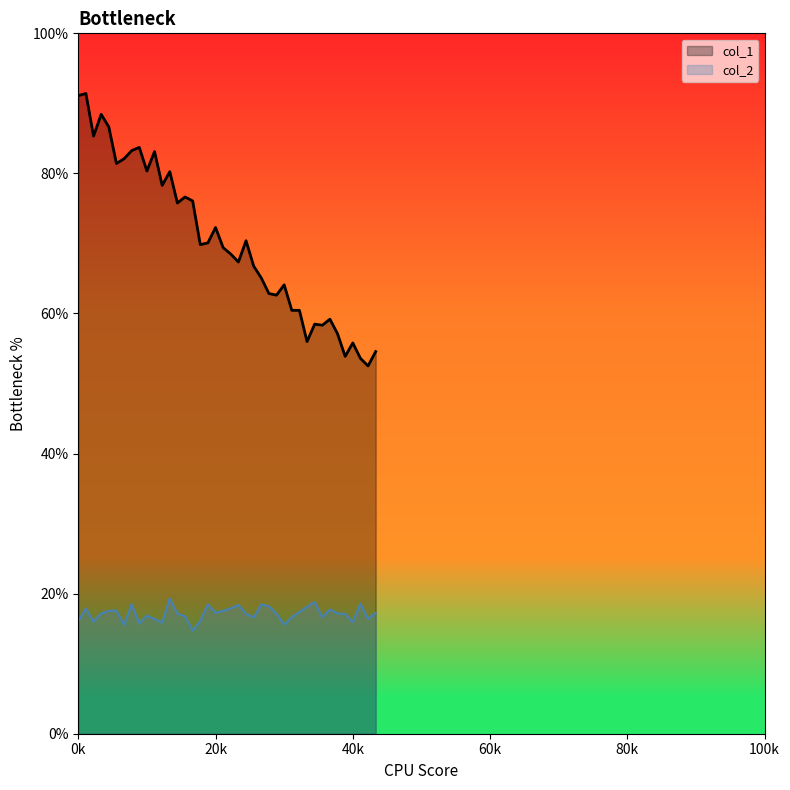

What is the difference between the maximum and minimum values in the col_1 series?

38.9